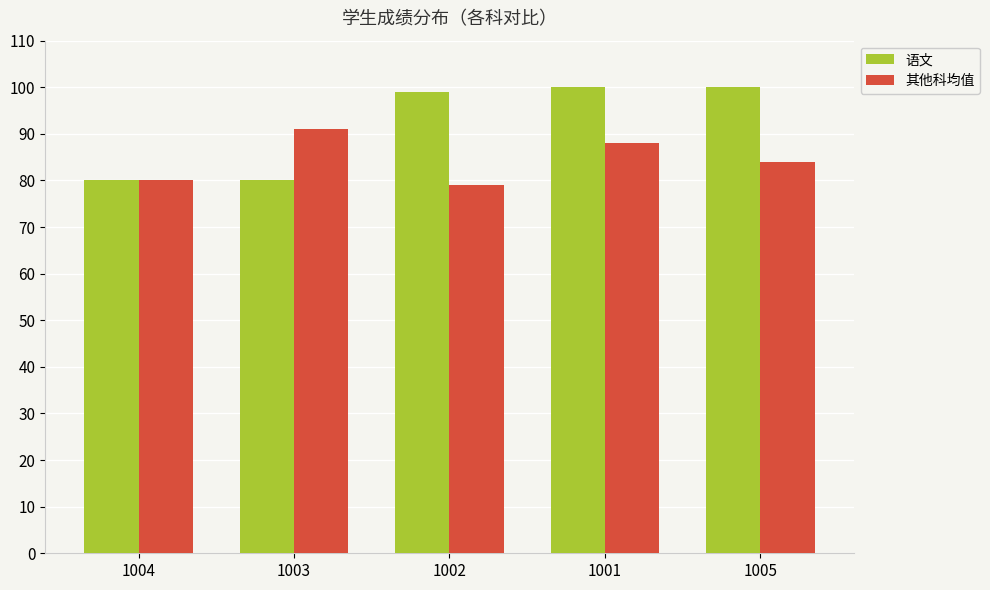

Is the value of 语文 at 1002 greater than the value of 其他科均值 at 1005?

Yes